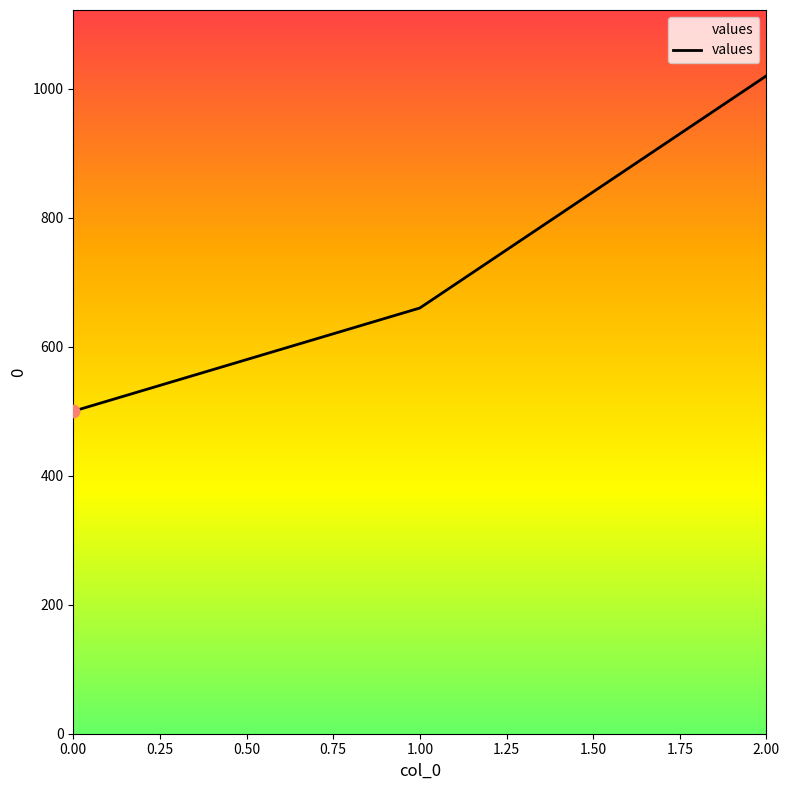

Which has a higher value, 0.00 or 2.00?

2.00